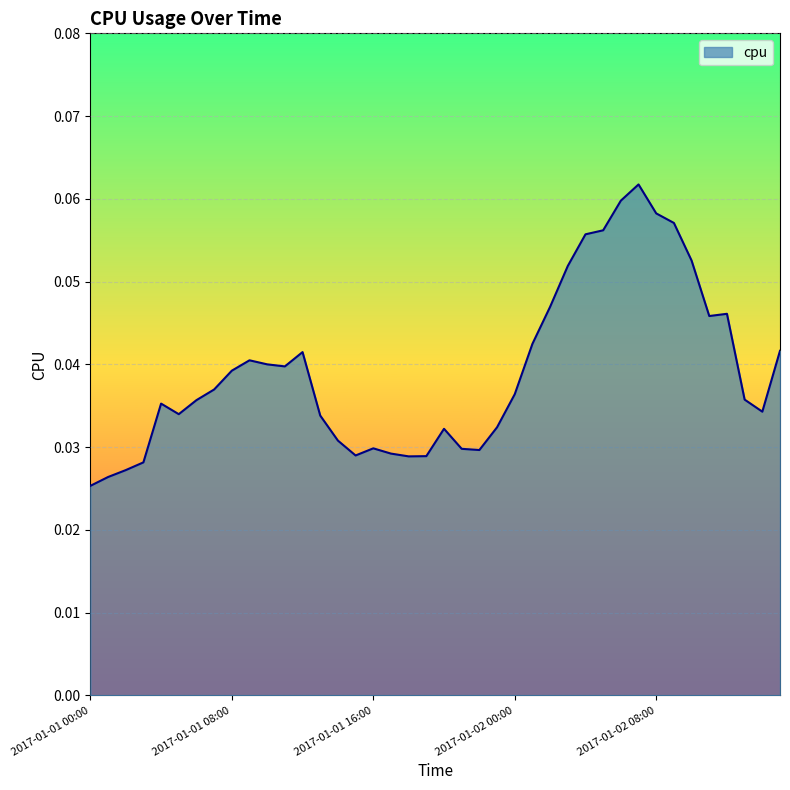

Does the chart display data point markers on the line(s)?

No